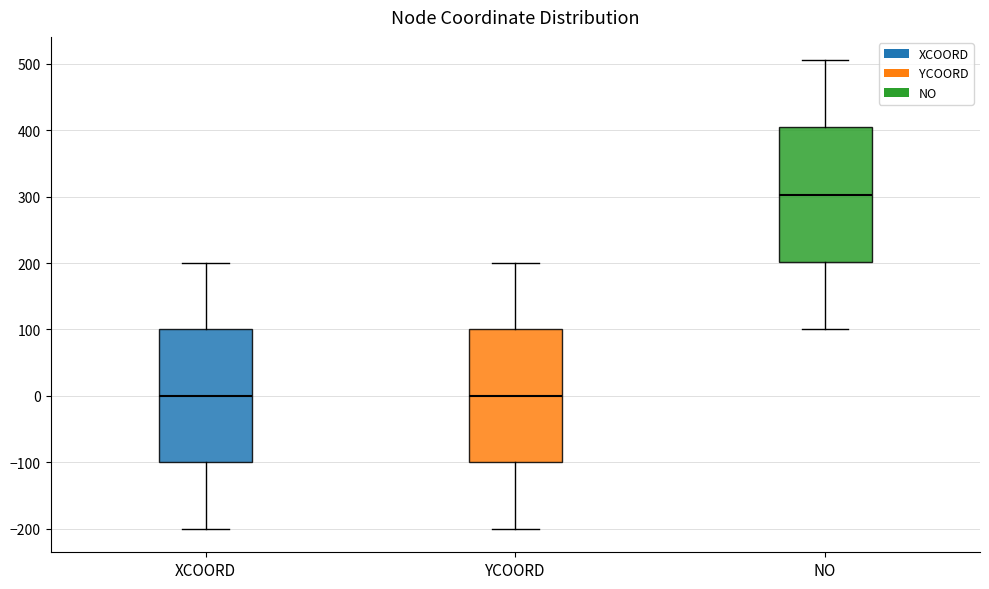

Reading left to right, read every box against the y-axis: the position of its median line, the range the box covers, and the ends of its whiskers. The values are not printed on the chart, so give them approximately, as read against the axis.

XCOORD: median 0, box -100 to 100, whiskers -200 to 200
YCOORD: median 0, box -100 to 100, whiskers -200 to 200
NO: median 300, box 200 to 400, whiskers 100 to 510